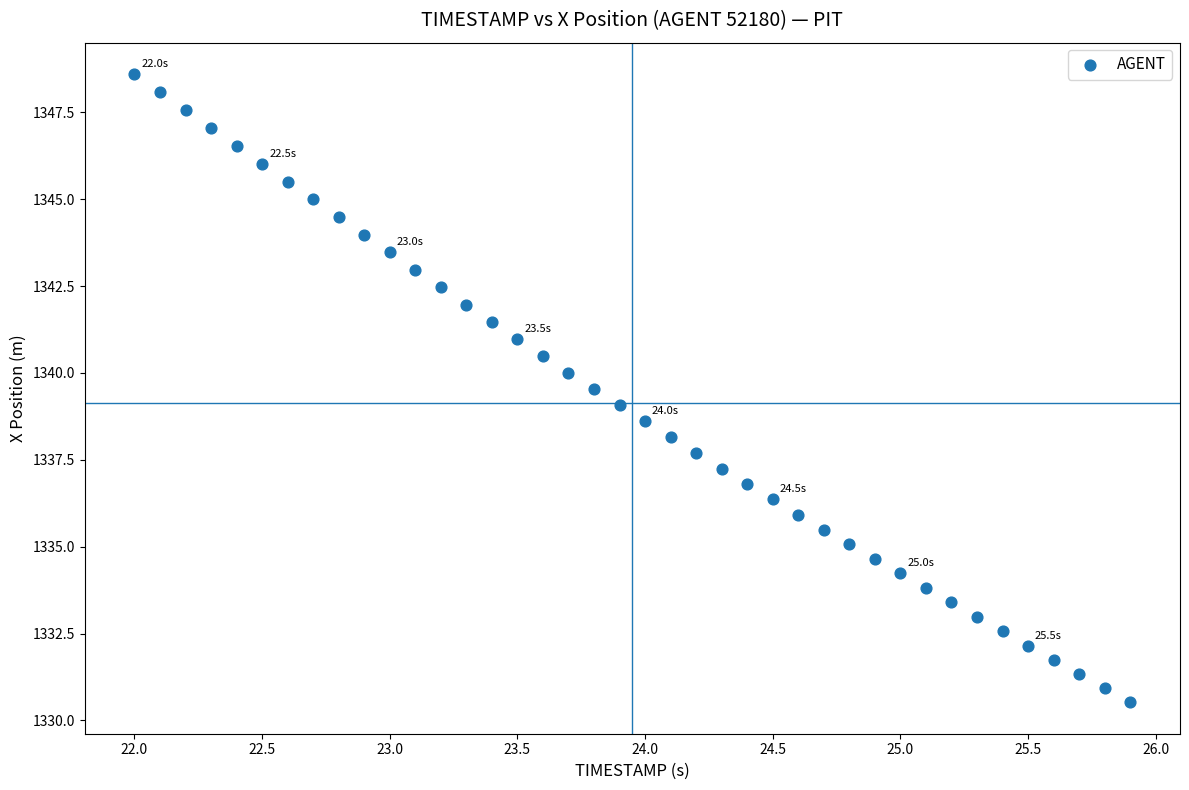

What is the range of Y values (max minus min)?

18.1